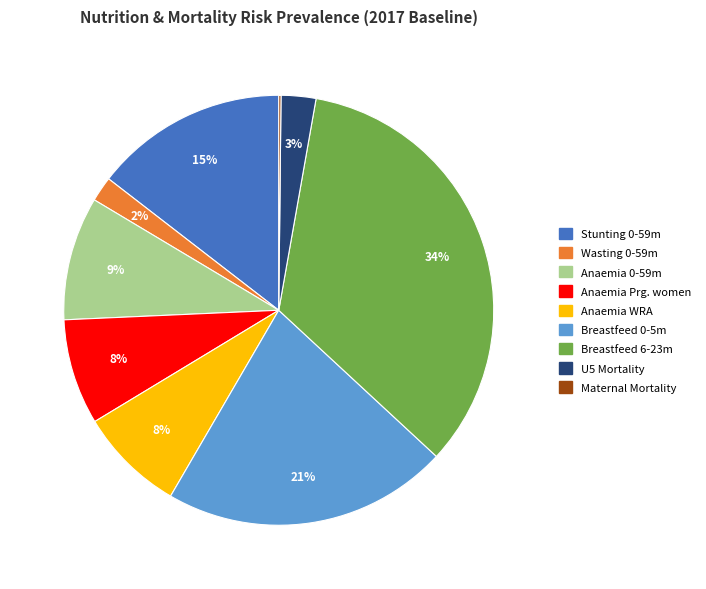

Which category has the biggest portion of the pie?

Breastfeed 6-23m